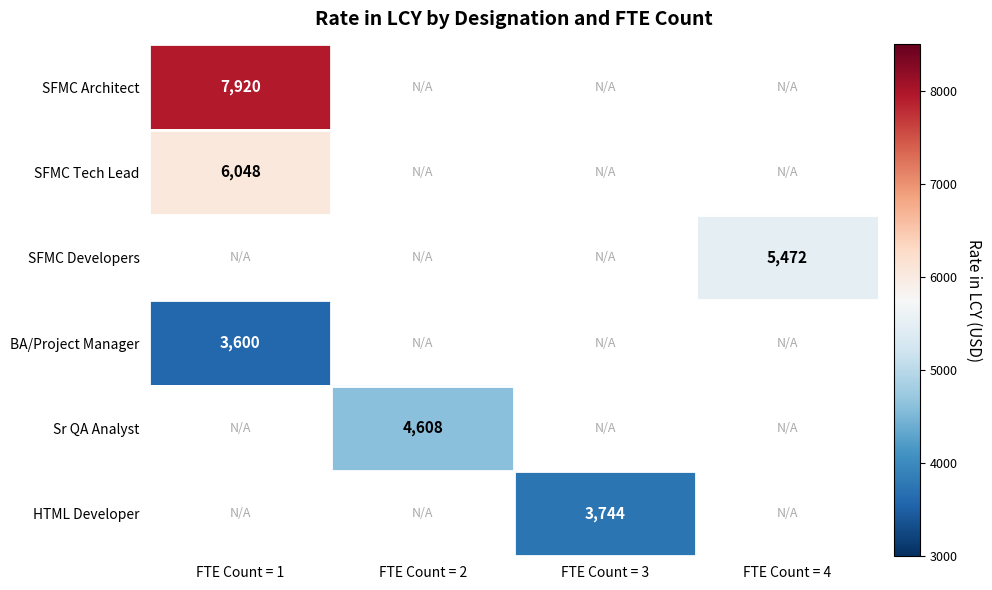

Is it true that BA/Project Manager equals 3600 at FTE Count = 1?

True